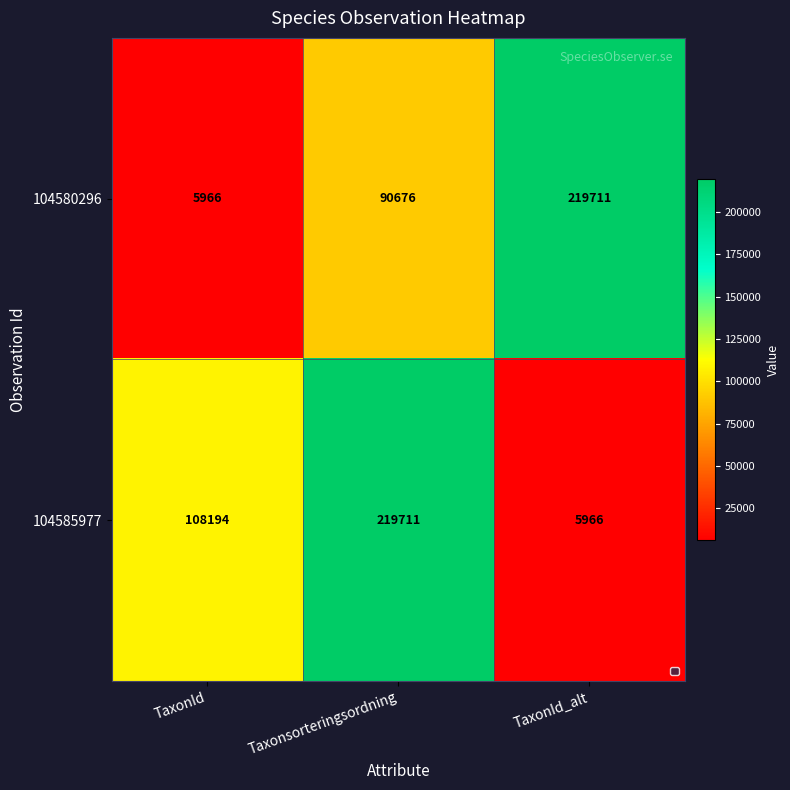

Where is 104580296 nearest to the value 112838?

Taxonsorteringsordning